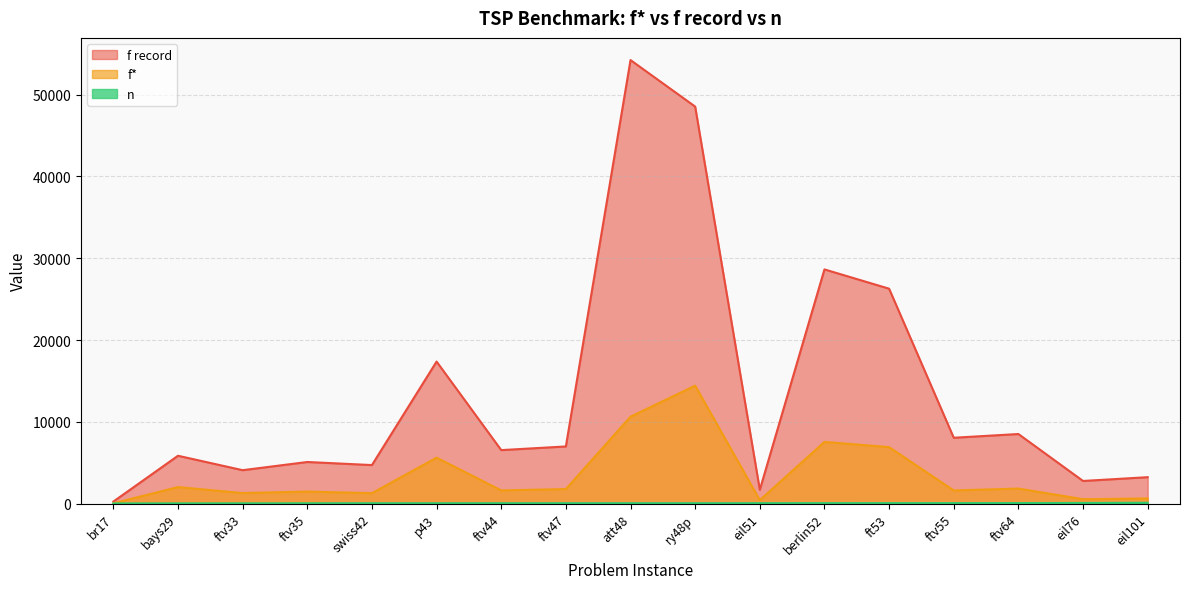

True or false: n and f* cross at least once.

False